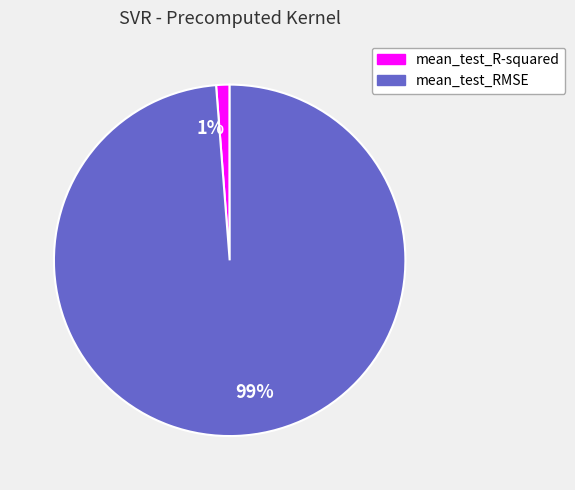

To the nearest percent, what portion does mean_test_R-squared represent?

1%